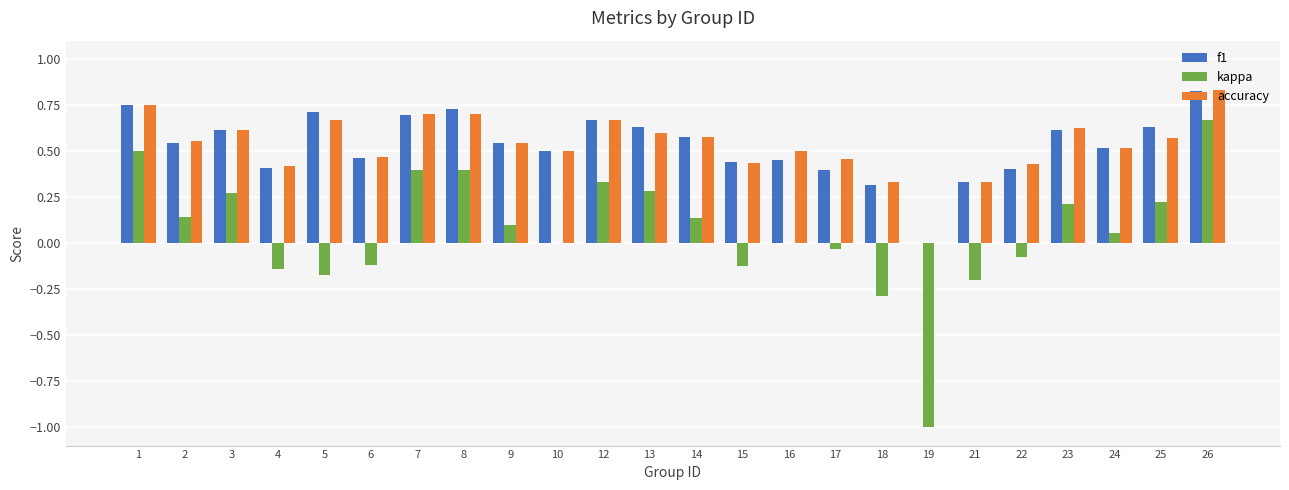

Between 1 and 6, which series saw the biggest shift?

kappa